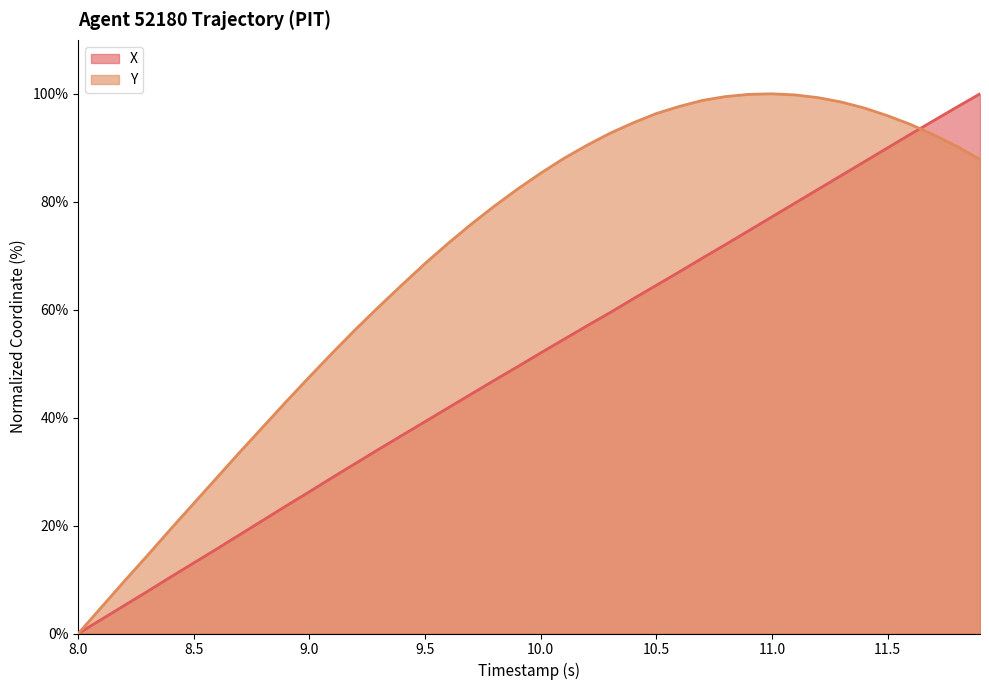

What are all the series names shown in the legend?

X, Y